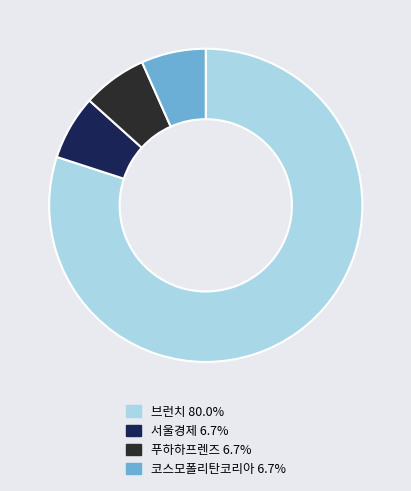

Is it true that 푸하하프렌즈 is 1% of the pie?

False